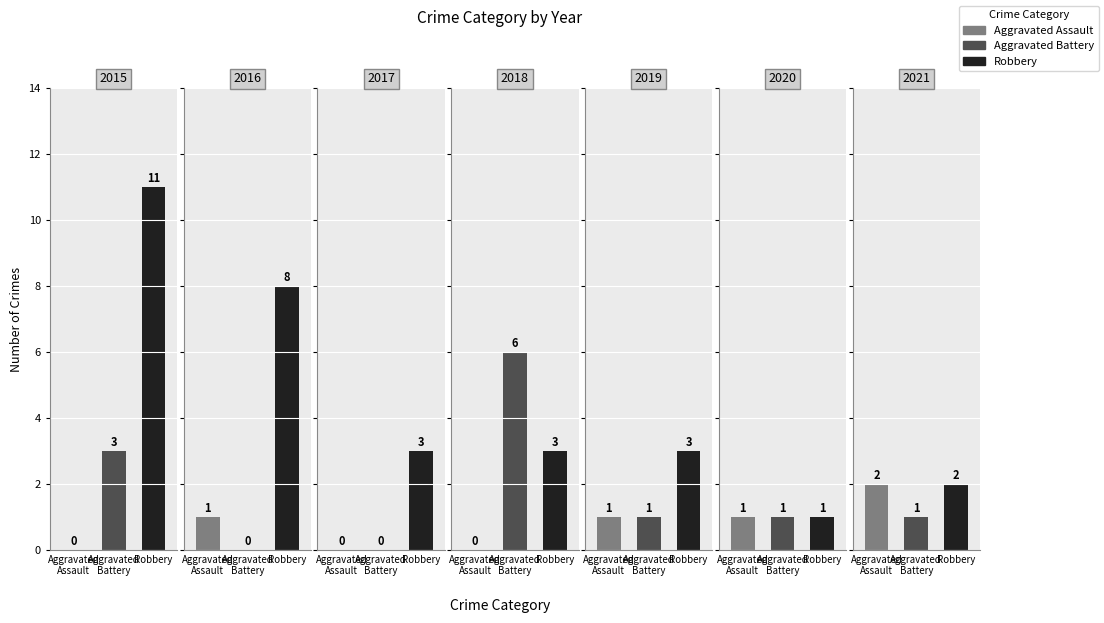

What is the difference between the maximum and minimum values in the Aggravated Assault series?

2